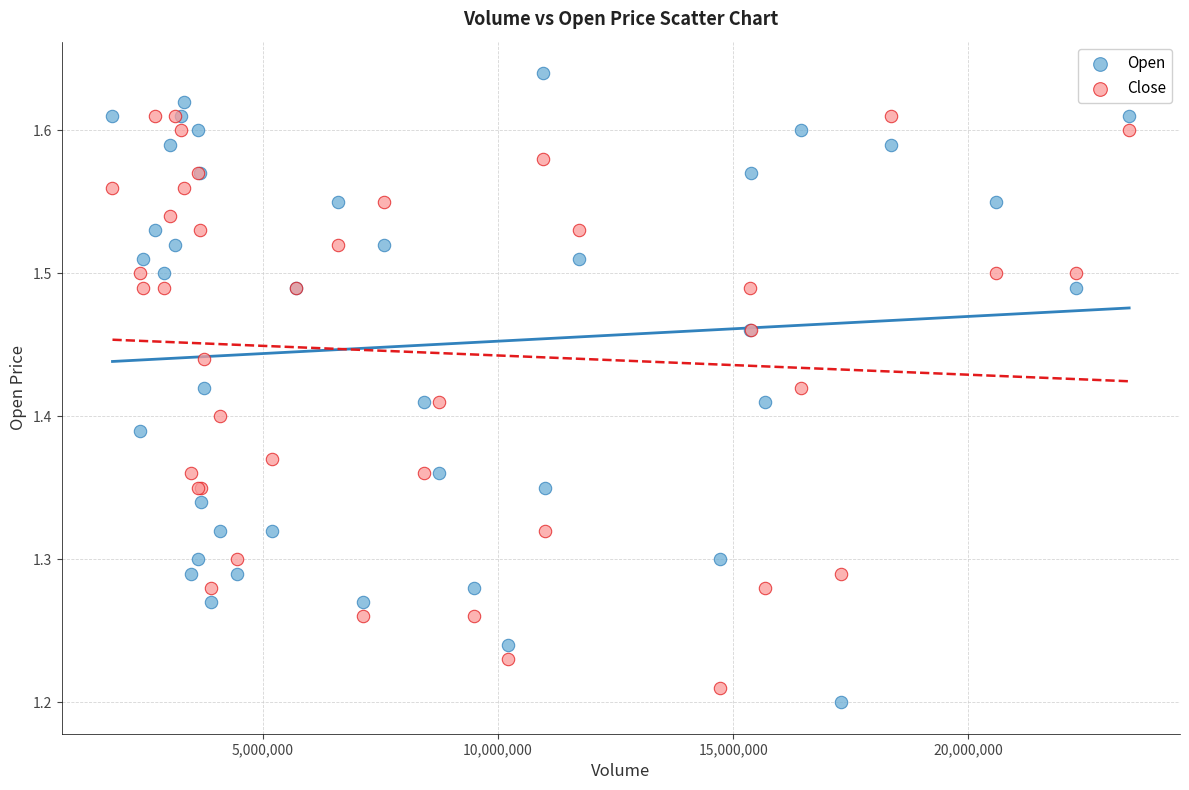

What are all the series names shown in the legend?

Open, Close